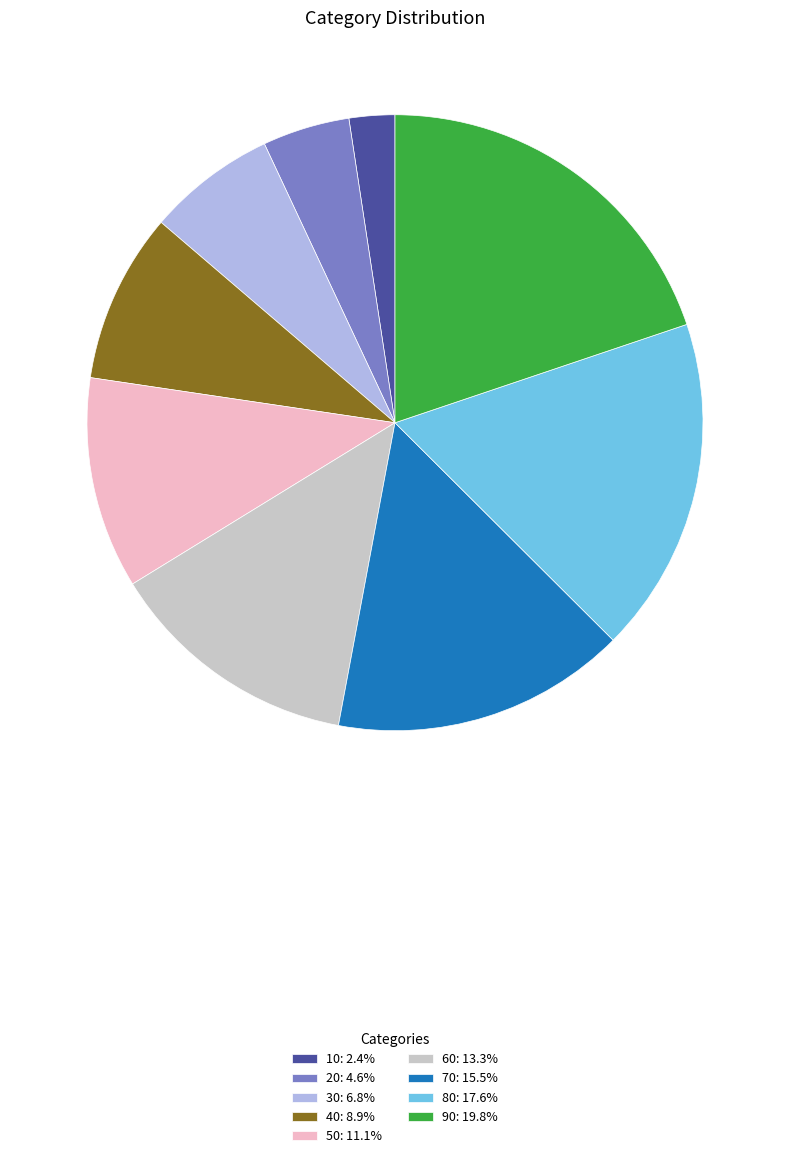

Do 60: 13.3% and 70: 15.5% together represent more than half of the pie?

No